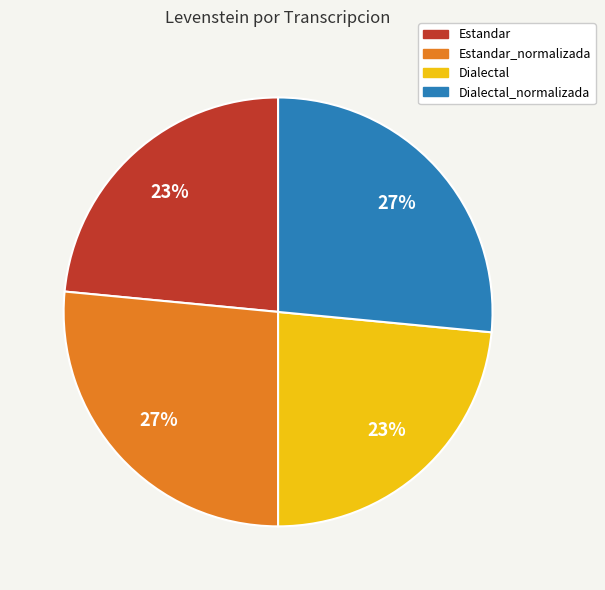

How many segments does this pie chart have?

4